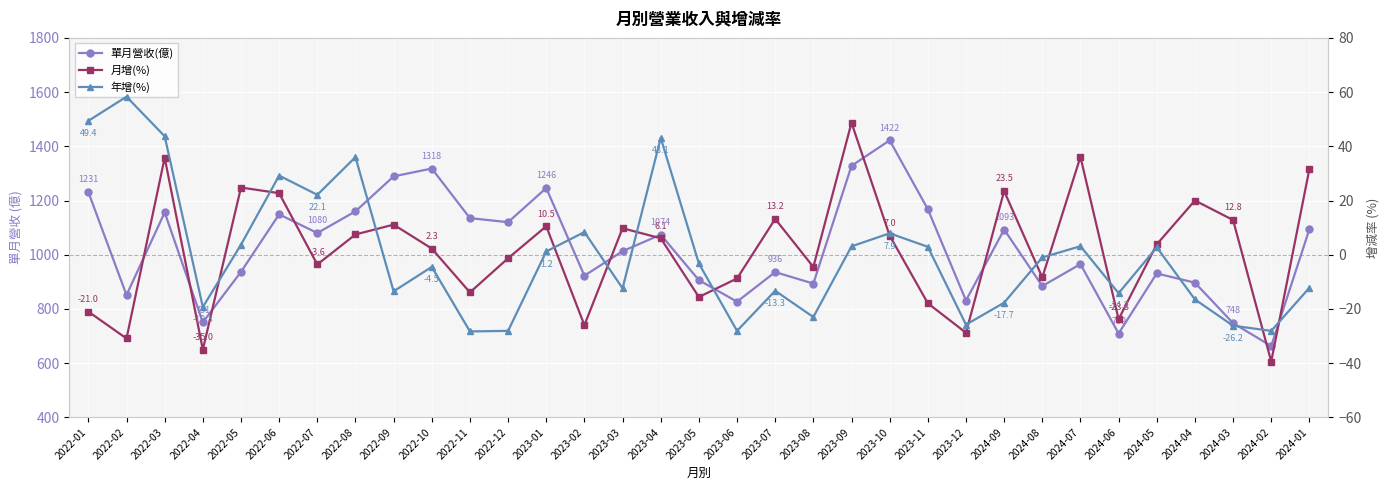

True or false: 月增(%) and 單月營收(億) cross at least once.

False